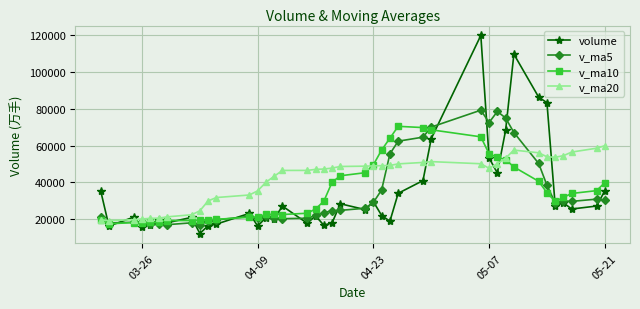

How many values in the v_ma20 series are below 47823?

20